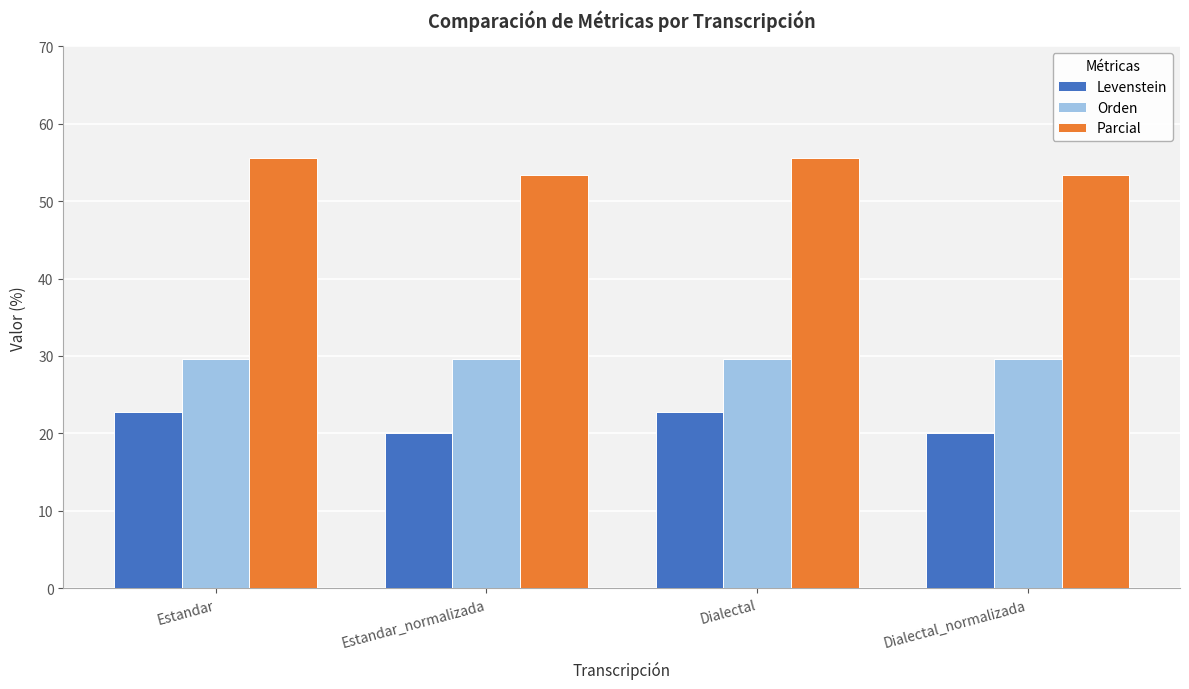

What is the difference between the second highest and second lowest values in the Levenstein series?

2.7